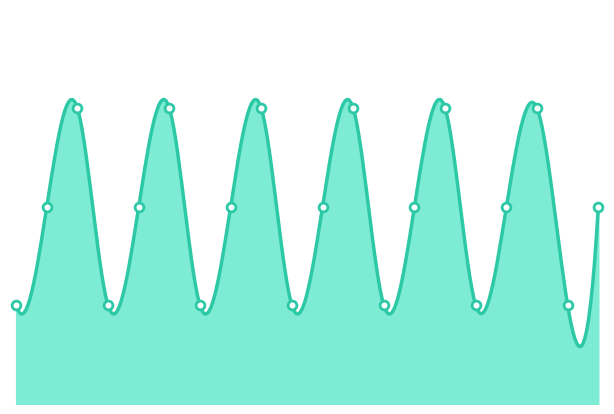

What is the change in value from 4 to 15?

+2